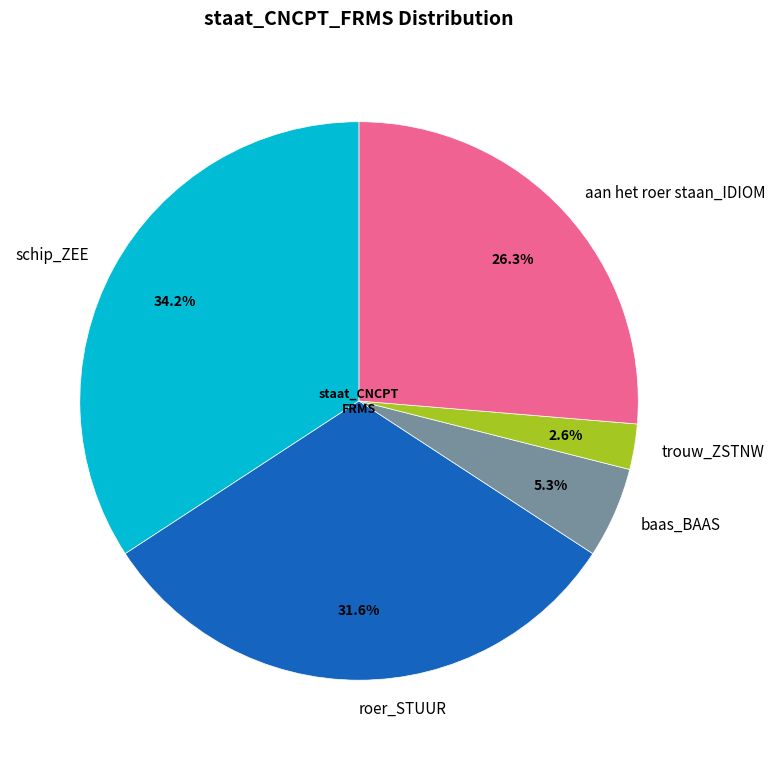

Does trouw_ZSTNW represent more than half of the total?

No